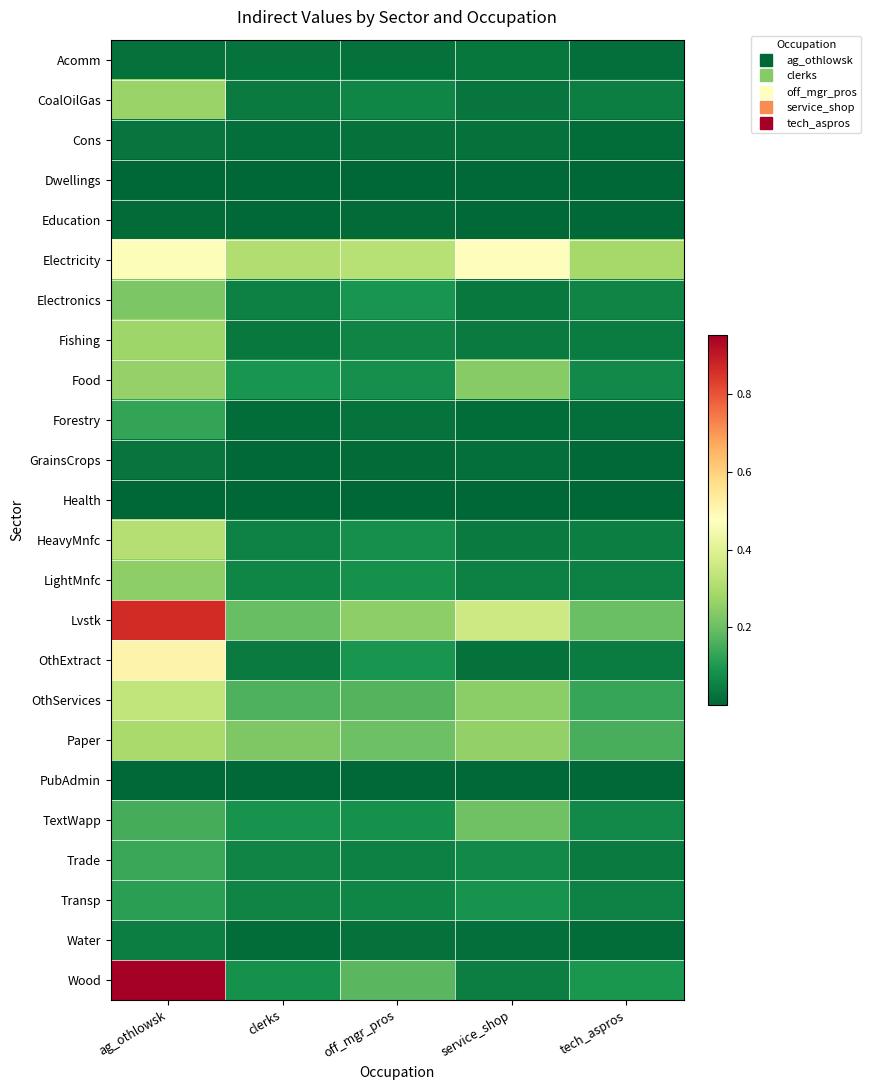

Reading right to left, list all the values displayed in this chart.

Acomm: tech_aspros=0.0	service_shop=0.0	off_mgr_pros=0.0	clerks=0.0	ag_othlowsk=0.0
CoalOilGas: tech_aspros=0.0	service_shop=0.0	off_mgr_pros=0.1	clerks=0.0	ag_othlowsk=0.3
Cons: tech_aspros=0.0	service_shop=0.0	off_mgr_pros=0.0	clerks=0.0	ag_othlowsk=0.0
Dwellings: tech_aspros=0.0	service_shop=0.0	off_mgr_pros=0.0	clerks=0.0	ag_othlowsk=0.0
Education: tech_aspros=0.0	service_shop=0.0	off_mgr_pros=0.0	clerks=0.0	ag_othlowsk=0.0
Electricity: tech_aspros=0.3	service_shop=0.5	off_mgr_pros=0.3	clerks=0.3	ag_othlowsk=0.5
Electronics: tech_aspros=0.1	service_shop=0.0	off_mgr_pros=0.1	clerks=0.1	ag_othlowsk=0.2
Fishing: tech_aspros=0.0	service_shop=0.0	off_mgr_pros=0.1	clerks=0.0	ag_othlowsk=0.3
Food: tech_aspros=0.1	service_shop=0.2	off_mgr_pros=0.1	clerks=0.1	ag_othlowsk=0.3
Forestry: tech_aspros=0.0	service_shop=0.0	off_mgr_pros=0.0	clerks=0.0	ag_othlowsk=0.1
GrainsCrops: tech_aspros=0.0	service_shop=0.0	off_mgr_pros=0.0	clerks=0.0	ag_othlowsk=0.0
Health: tech_aspros=0.0	service_shop=0.0	off_mgr_pros=0.0	clerks=0.0	ag_othlowsk=0.0
HeavyMnfc: tech_aspros=0.0	service_shop=0.0	off_mgr_pros=0.1	clerks=0.1	ag_othlowsk=0.3
LightMnfc: tech_aspros=0.1	service_shop=0.1	off_mgr_pros=0.1	clerks=0.1	ag_othlowsk=0.3
Lvstk: tech_aspros=0.2	service_shop=0.4	off_mgr_pros=0.3	clerks=0.2	ag_othlowsk=0.9
OthExtract: tech_aspros=0.0	service_shop=0.0	off_mgr_pros=0.1	clerks=0.0	ag_othlowsk=0.5
OthServices: tech_aspros=0.1	service_shop=0.2	off_mgr_pros=0.2	clerks=0.2	ag_othlowsk=0.3
Paper: tech_aspros=0.2	service_shop=0.3	off_mgr_pros=0.2	clerks=0.2	ag_othlowsk=0.3
PubAdmin: tech_aspros=0.0	service_shop=0.0	off_mgr_pros=0.0	clerks=0.0	ag_othlowsk=0.0
TextWapp: tech_aspros=0.1	service_shop=0.2	off_mgr_pros=0.1	clerks=0.1	ag_othlowsk=0.2
Trade: tech_aspros=0.0	service_shop=0.1	off_mgr_pros=0.1	clerks=0.1	ag_othlowsk=0.1
Transp: tech_aspros=0.1	service_shop=0.1	off_mgr_pros=0.1	clerks=0.1	ag_othlowsk=0.1
Water: tech_aspros=0.0	service_shop=0.0	off_mgr_pros=0.0	clerks=0.0	ag_othlowsk=0.0
Wood: tech_aspros=0.1	service_shop=0.0	off_mgr_pros=0.2	clerks=0.1	ag_othlowsk=1.0